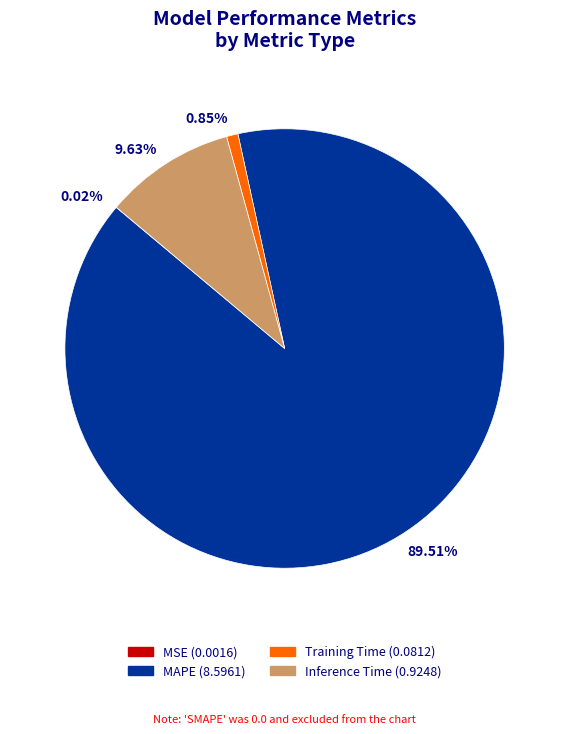

What is the largest slice in the pie chart?

MAPE